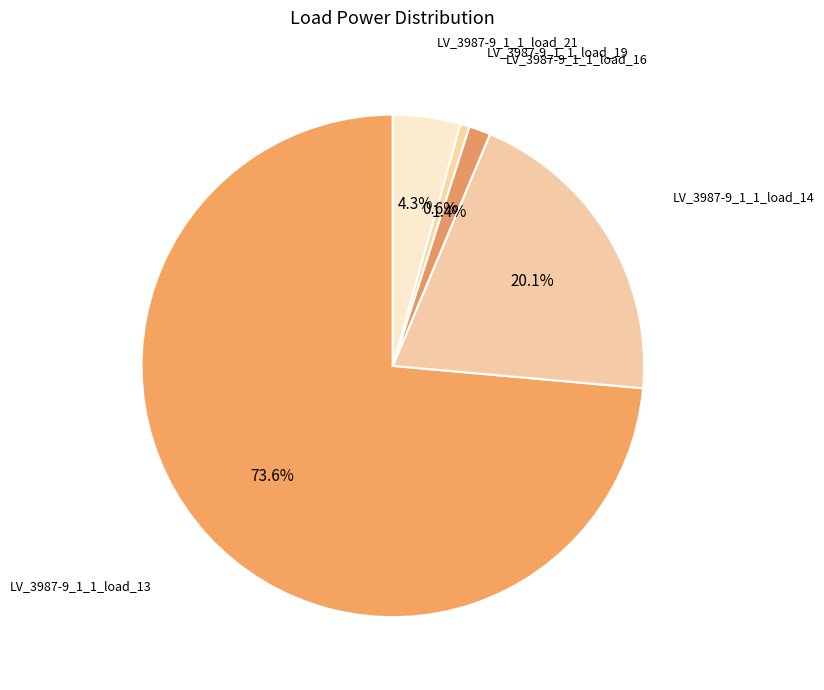

How many segments does this pie chart have?

5